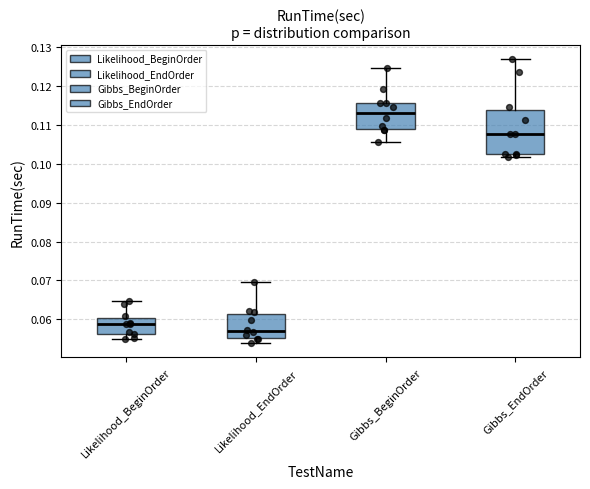

Reading left to right, transcribe this box plot: for each box, give where its median line is, the range the box spans, and where its two whiskers end, as read against the y-axis. The values are not printed on the chart, so give them approximately, as read against the axis.

Likelihood_BeginOrder: median 0.059, box 0.056 to 0.060, whiskers 0.055 to 0.065
Likelihood_EndOrder: median 0.057, box 0.055 to 0.061, whiskers 0.054 to 0.070
Gibbs_BeginOrder: median 0.113, box 0.109 to 0.116, whiskers 0.106 to 0.125
Gibbs_EndOrder: median 0.108, box 0.103 to 0.114, whiskers 0.102 to 0.127